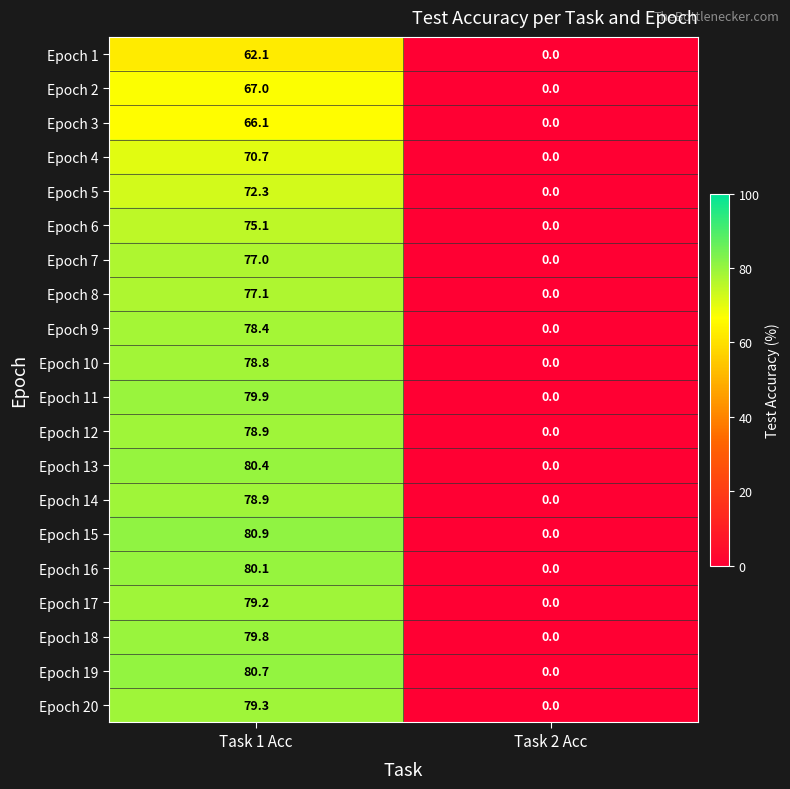

Rank the categories by Epoch 2 value from highest to lowest.

Task 1 Acc, Task 2 Acc